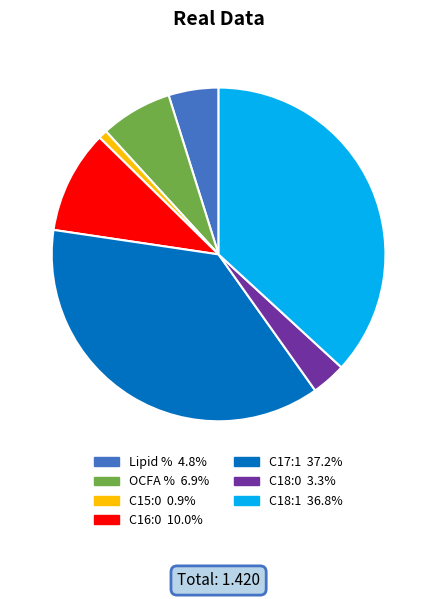

Does any single category account for the majority?

No